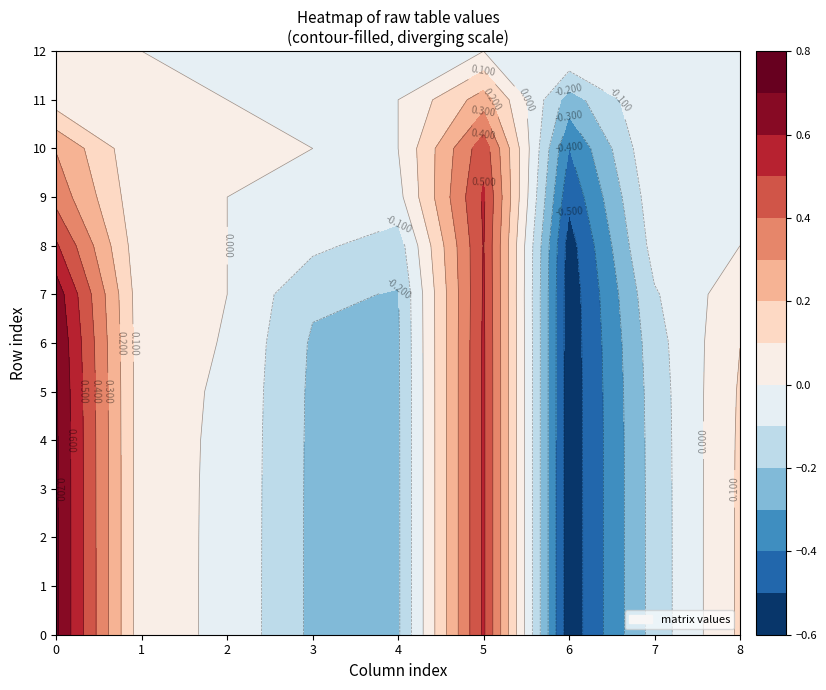

Reading left to right, list all the values displayed in this chart.

0: 0=0.7	1=0.7	2=0.7	3=0.7	4=0.7	5=0.7	6=0.7	7=0.7	8=0.5	9=0.4	10=0.3	11=0.0	12=0.0
1: 0=0.0	1=0.0	2=0.0	3=0.0	4=0.0	5=0.0	6=0.0	7=0.0	8=0.0	9=0.0	10=0.0	11=0.0	12=0.0
2: 0=-0.0	1=-0.0	2=-0.0	3=-0.0	4=-0.0	5=-0.0	6=-0.0	7=0.0	8=0.0	9=0.0	10=0.0	11=0.0	12=0.0
3: 0=-0.2	1=-0.2	2=-0.2	3=-0.2	4=-0.2	5=-0.2	6=-0.2	7=-0.2	8=-0.1	9=0.0	10=0.0	11=0.0	12=0.0
4: 0=-0.2	1=-0.2	2=-0.2	3=-0.2	4=-0.2	5=-0.2	6=-0.2	7=-0.2	8=-0.2	9=-0.0	10=0.0	11=0.0	12=0.0
5: 0=0.5	1=0.5	2=0.5	3=0.5	4=0.5	5=0.5	6=0.5	7=0.5	8=0.5	9=0.5	10=0.5	11=0.2	12=0.0
6: 0=-0.6	1=-0.6	2=-0.6	3=-0.6	4=-0.6	5=-0.6	6=-0.6	7=-0.6	8=-0.5	9=-0.5	10=-0.4	11=-0.2	12=0.0
7: 0=-0.2	1=-0.2	2=-0.2	3=-0.2	4=-0.2	5=-0.2	6=-0.1	7=-0.1	8=-0.1	9=-0.0	10=0.0	11=0.0	12=0.0
8: 0=0.1	1=0.1	2=0.1	3=0.1	4=0.1	5=0.1	6=0.1	7=0.1	8=0.0	9=0.0	10=0.0	11=0.0	12=0.0